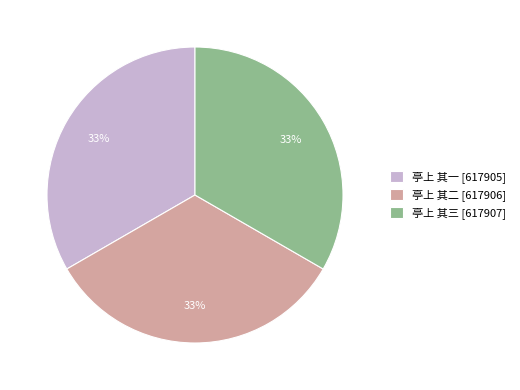

True or false: 亭上 其一 accounts for 47% of the total.

False